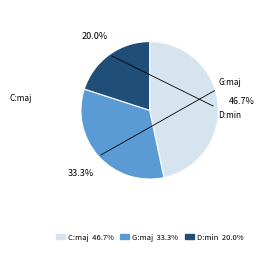

Is there a majority slice in this chart?

No